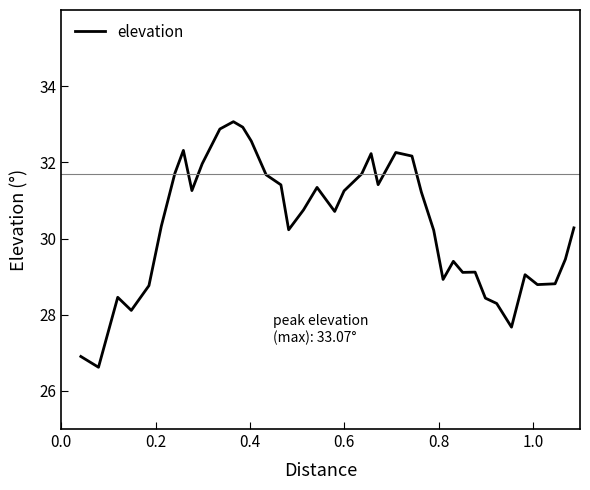

Is this an area chart (filled region under the line)?

No